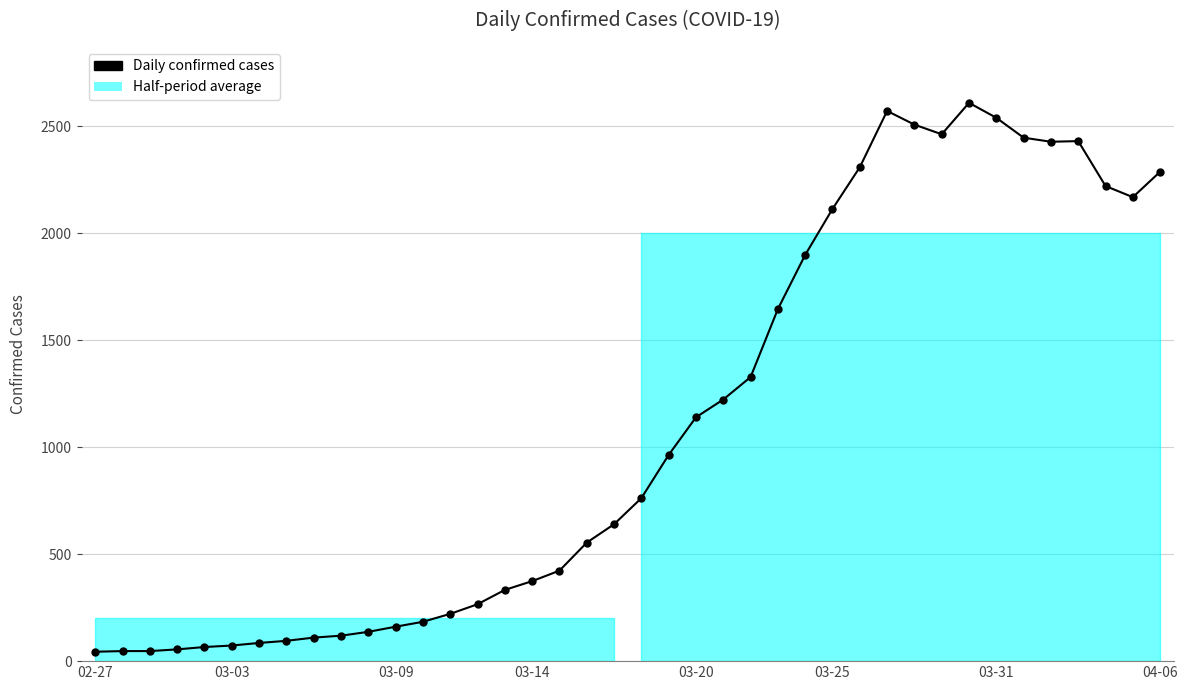

What is the maximum value shown in the chart?

2610